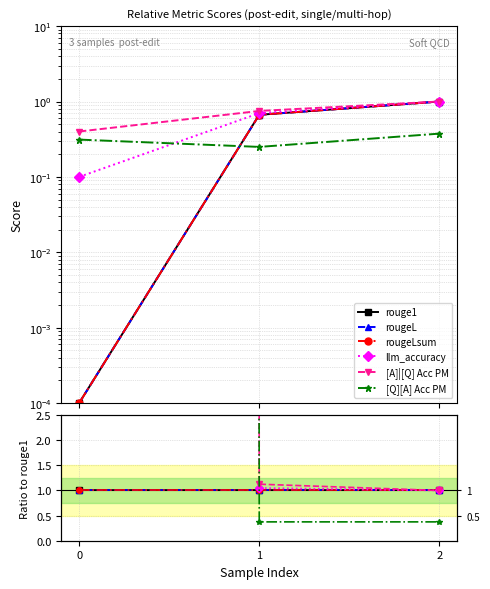

What is the total value across all series at 2?

5.4